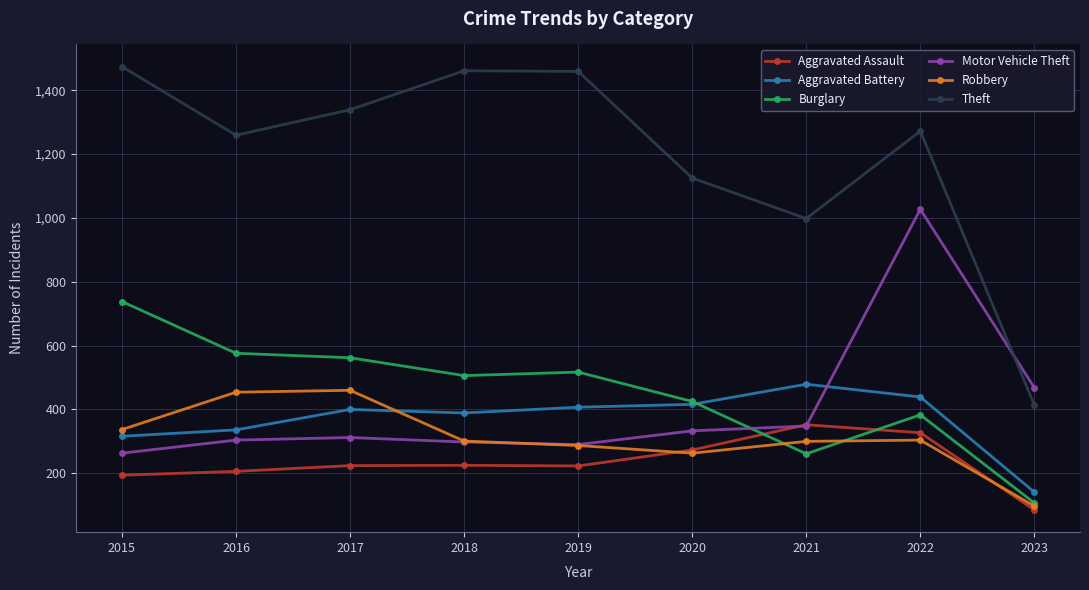

What is the spread (max minus min) of values at 2020?

862